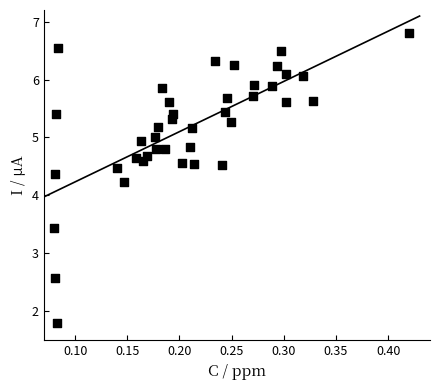

What is the range of X values (max minus min)?

0.3